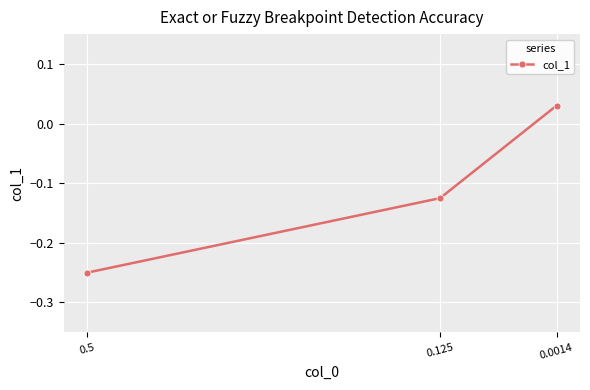

How many lines are shown in the chart?

1